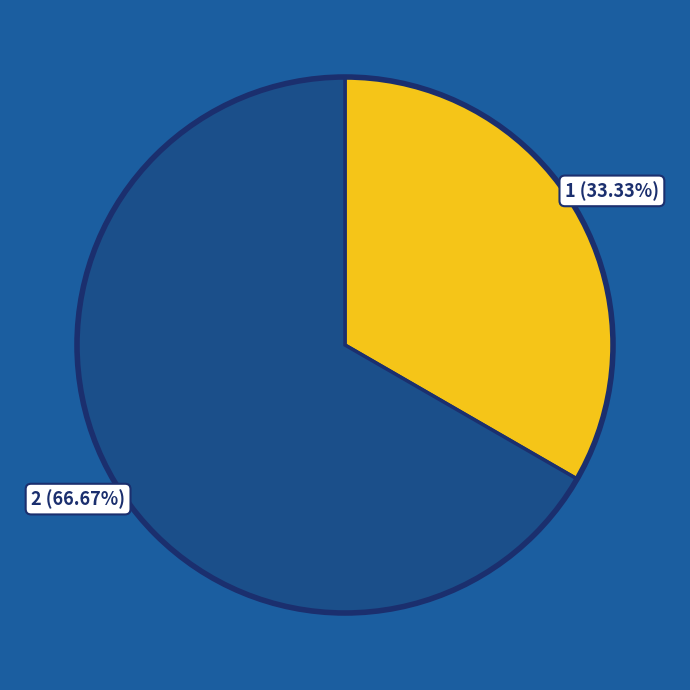

Does any single category account for the majority?

Yes